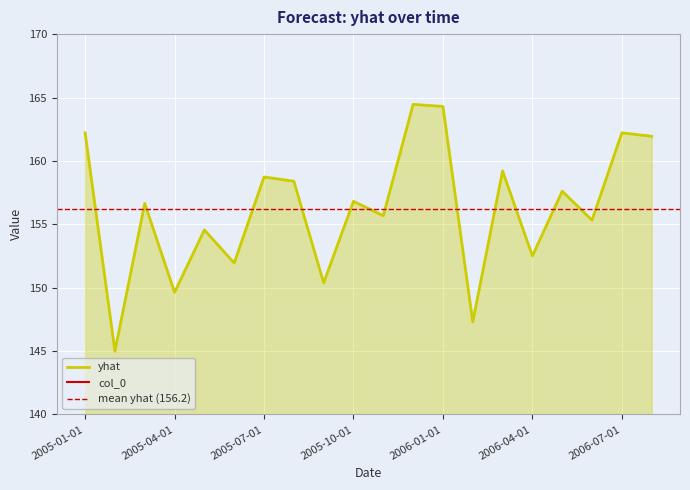

Between 2005-02-01 and 2005-01-01, which is larger?

2005-01-01